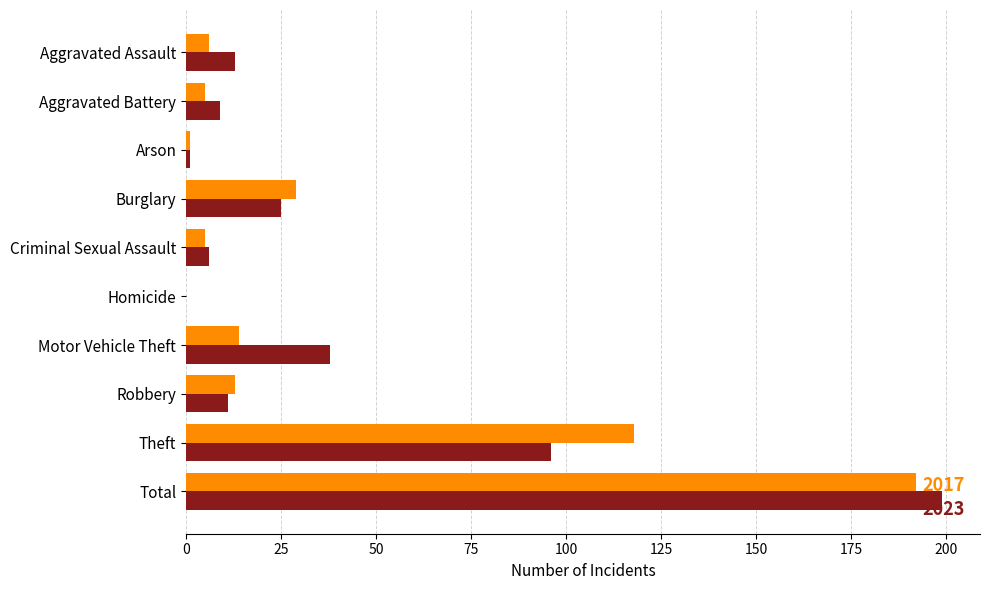

At which category is the sum across all series the highest?

Total